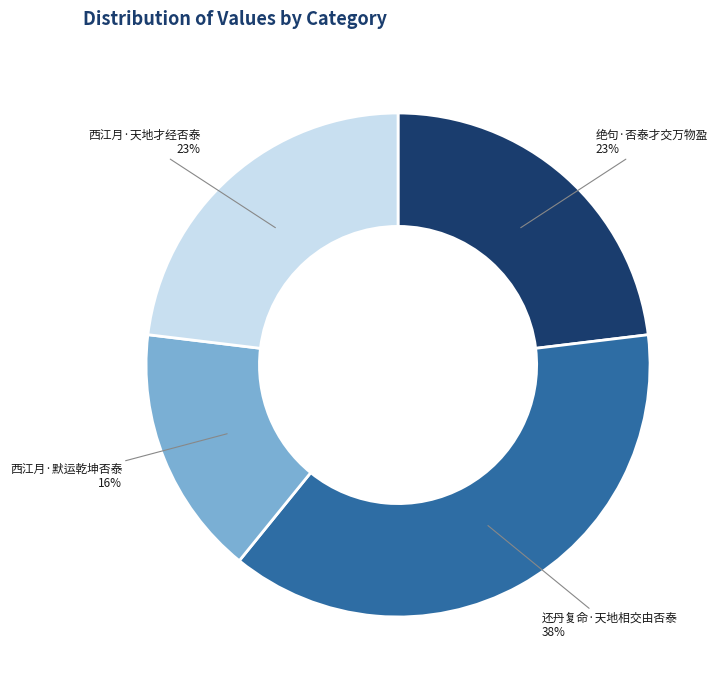

To the nearest percent, what is the difference between the largest and smallest slice percentages?

22%